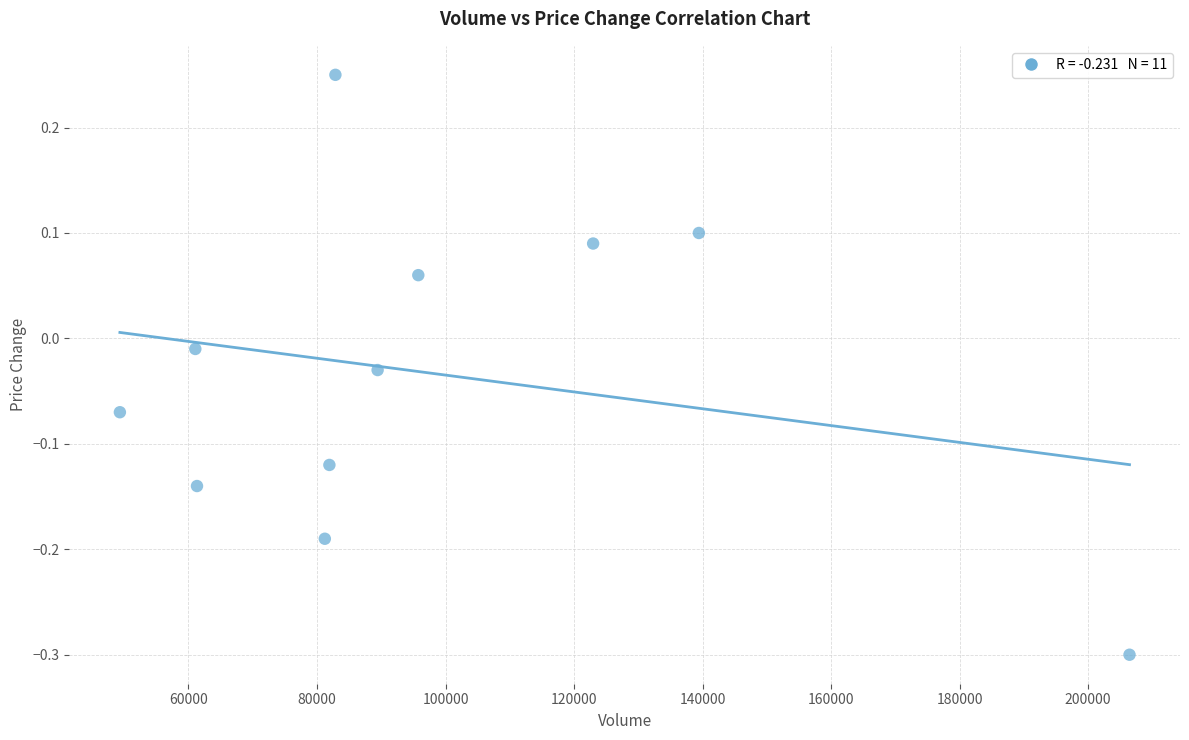

What is the average X value?

97435.1